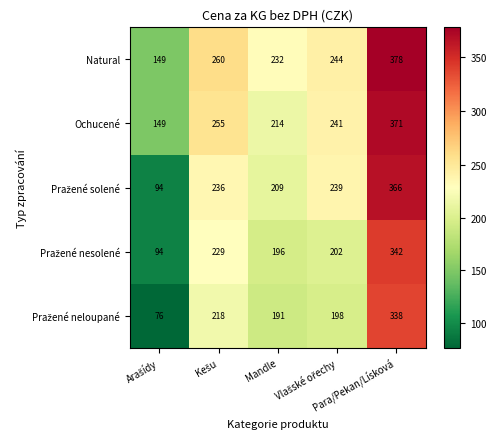

What is the greatest value displayed?

378